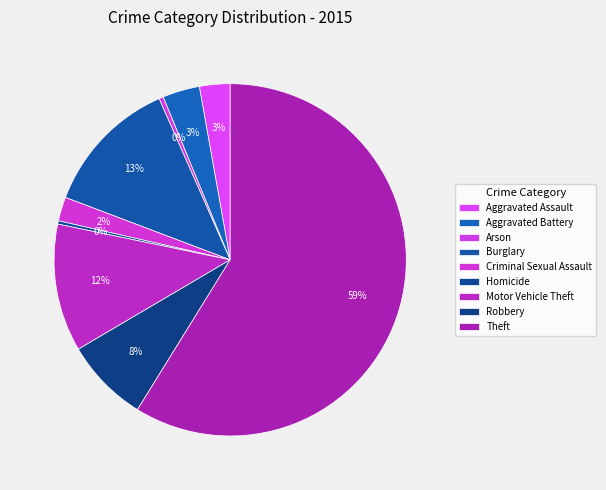

Which has a higher value, Burglary or Criminal Sexual Assault?

Burglary